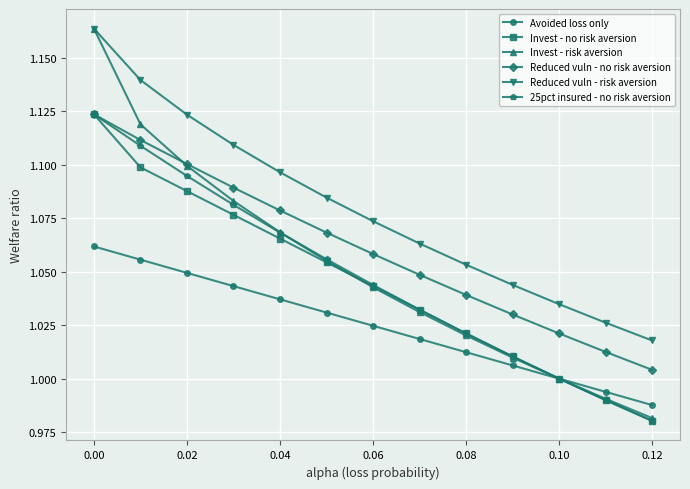

Which series has the largest range (max minus min)?

Invest - risk aversion